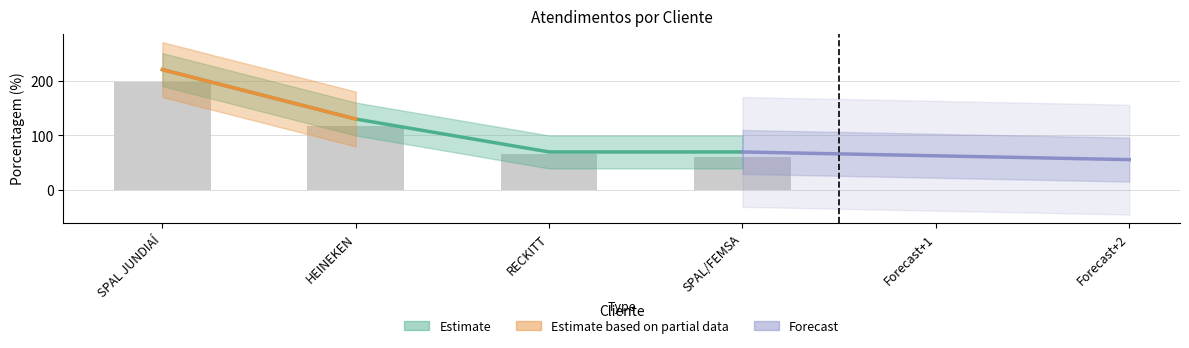

Count the number of values greater than 130.

1